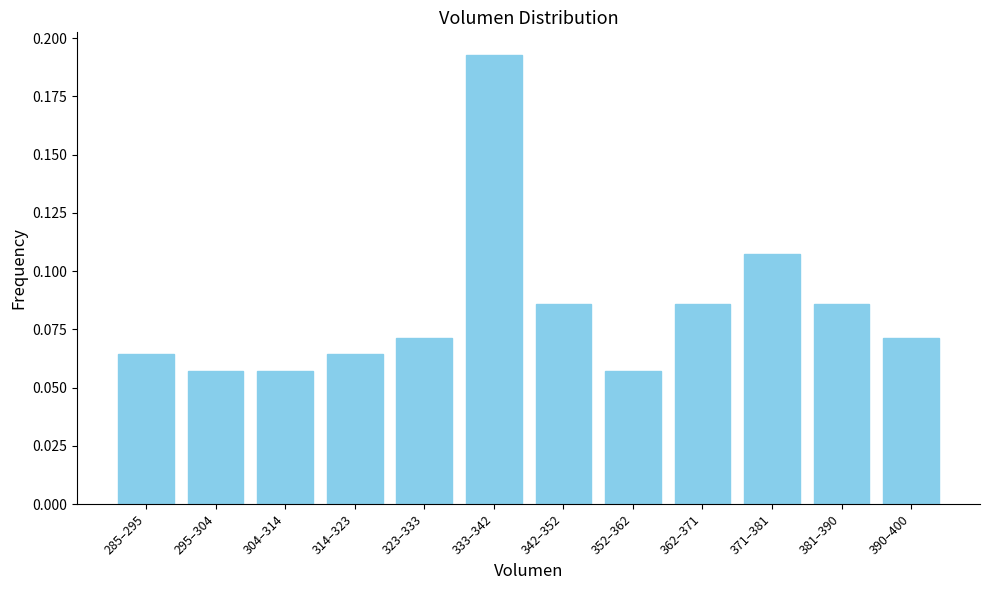

Count the values in the range 0 to 1.

12